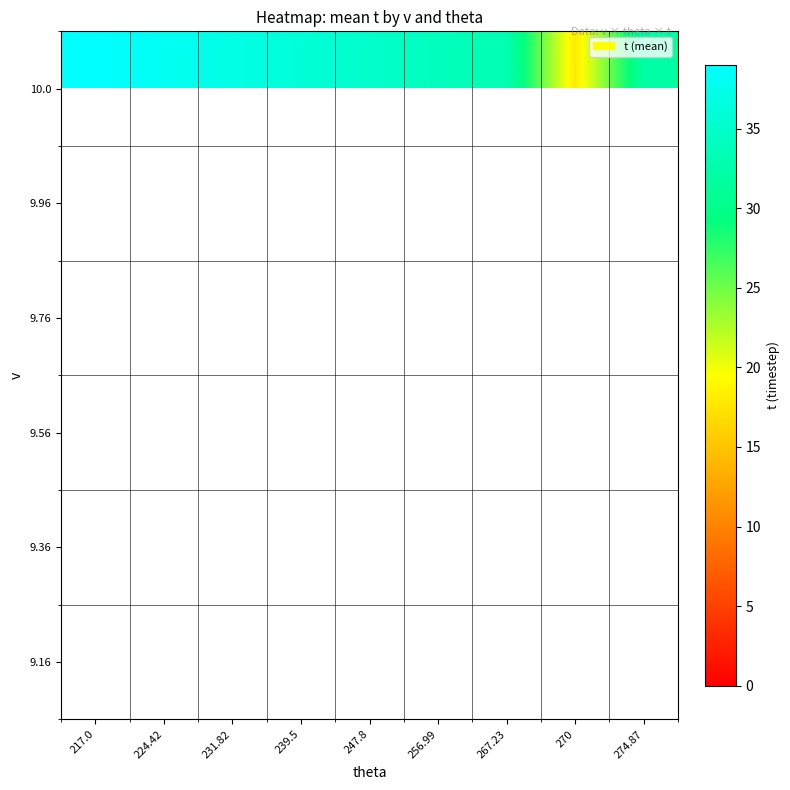

What is the maximum value shown in the chart?

39.0